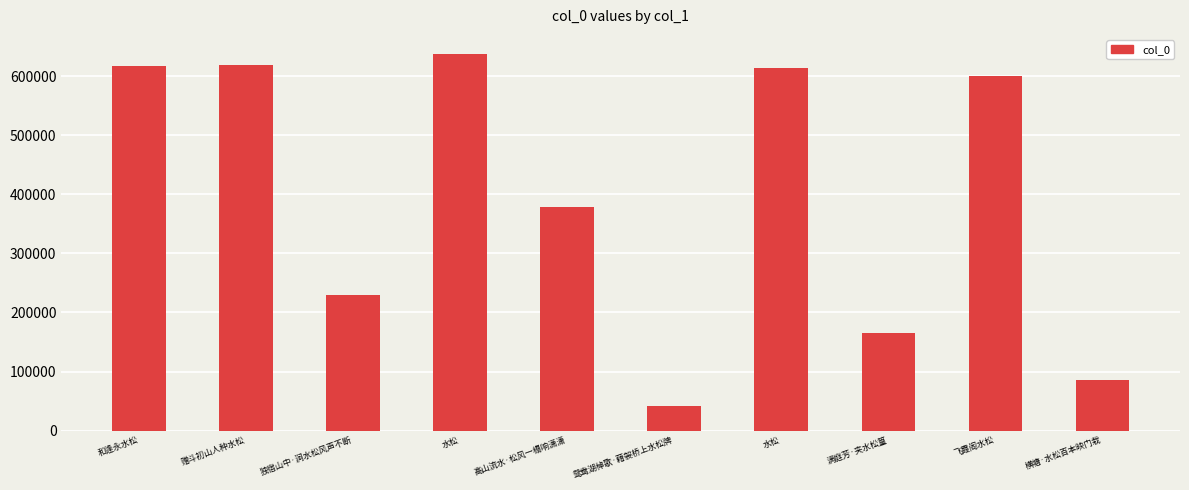

How many distinct data groups are displayed?

1